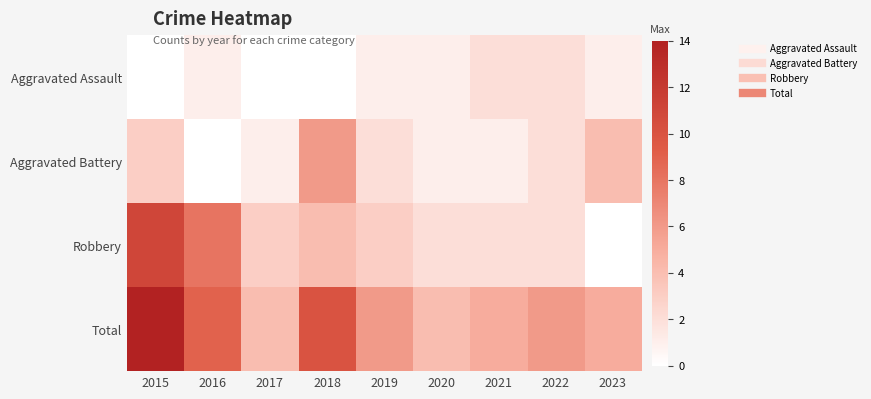

Which series has the largest total across all categories?

Total